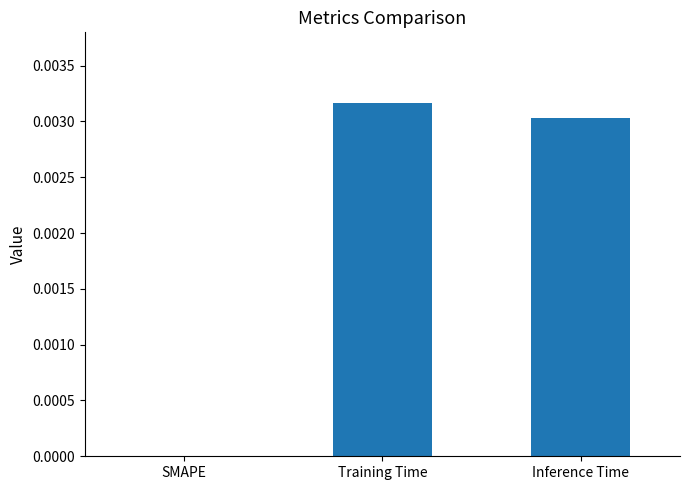

How many values exceed 0?

2